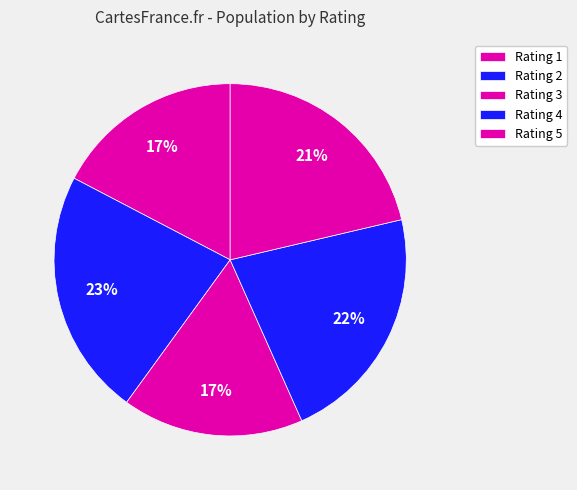

How many segments does this pie chart have?

5